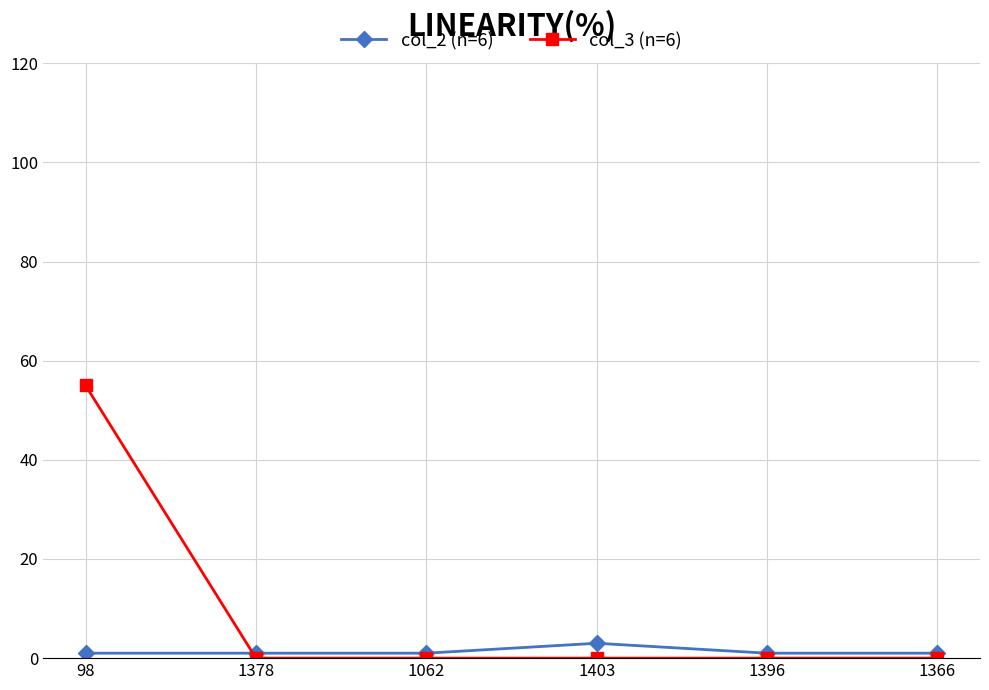

What is the value of the col_3 (n=6) point at the 1st from the left?

55